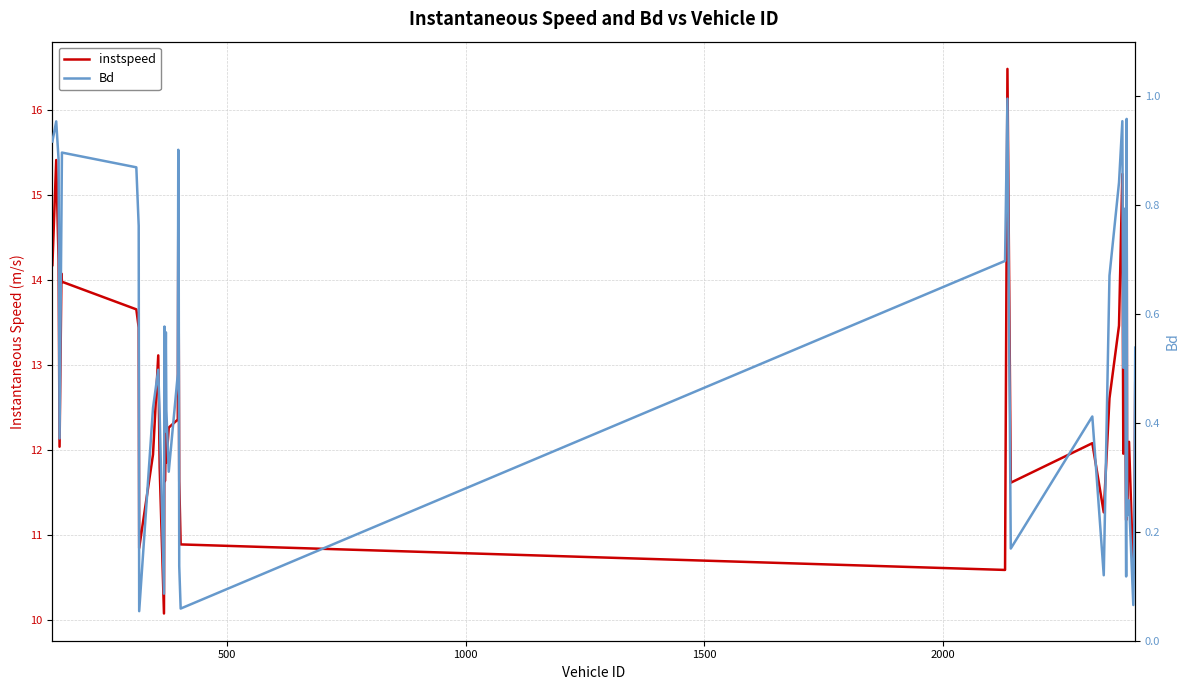

How many data points does each series have?

40